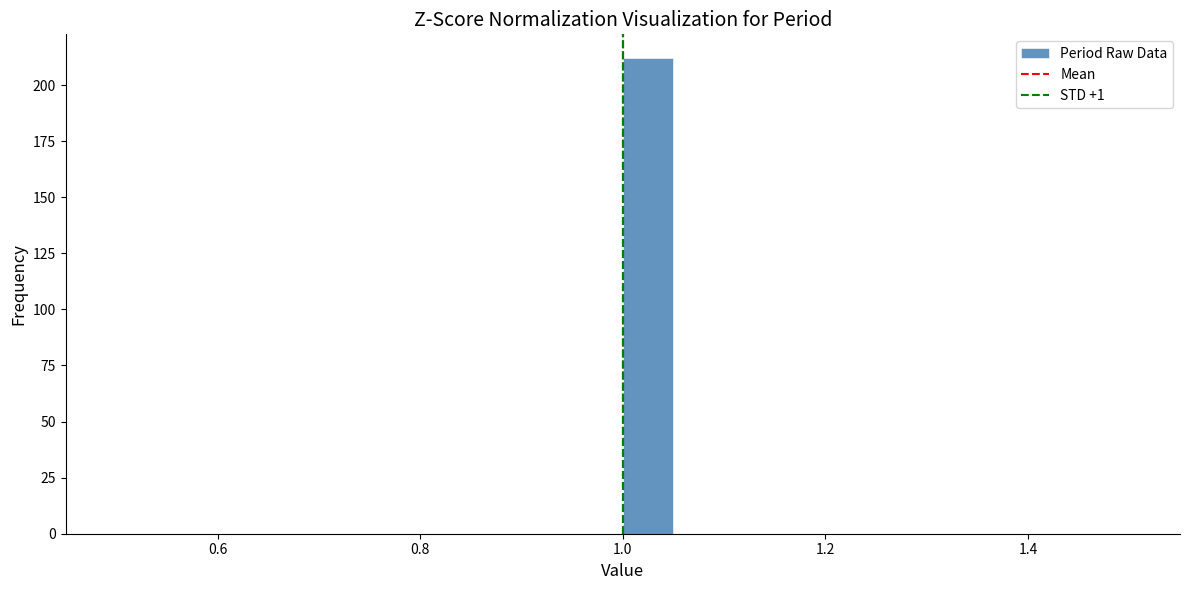

Around what value on the x-axis is the tallest bar? Give the approximate position of its centre, as read against the axis.

1.02